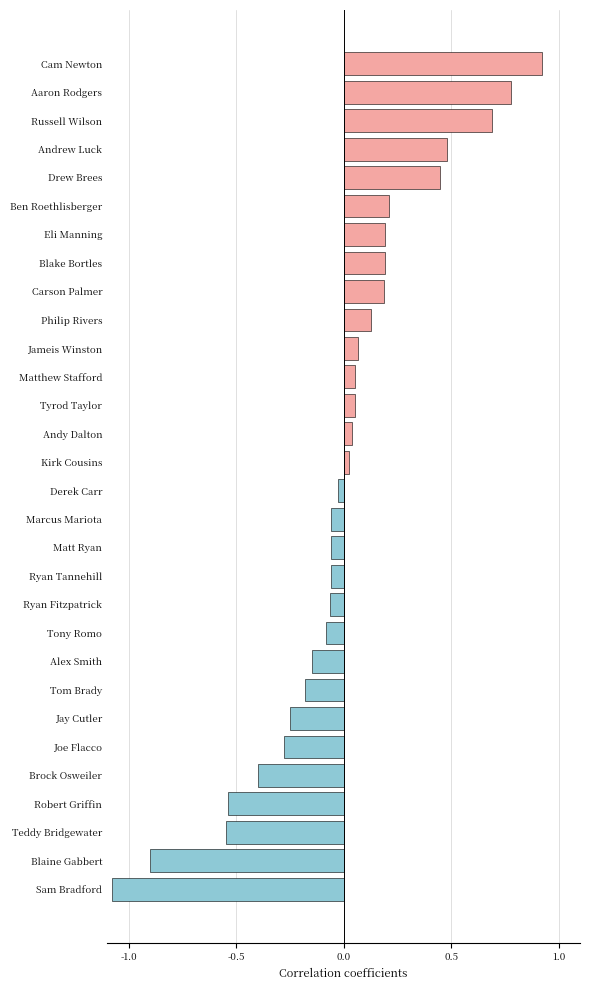

What is the difference between the second highest and second lowest values?

1.7